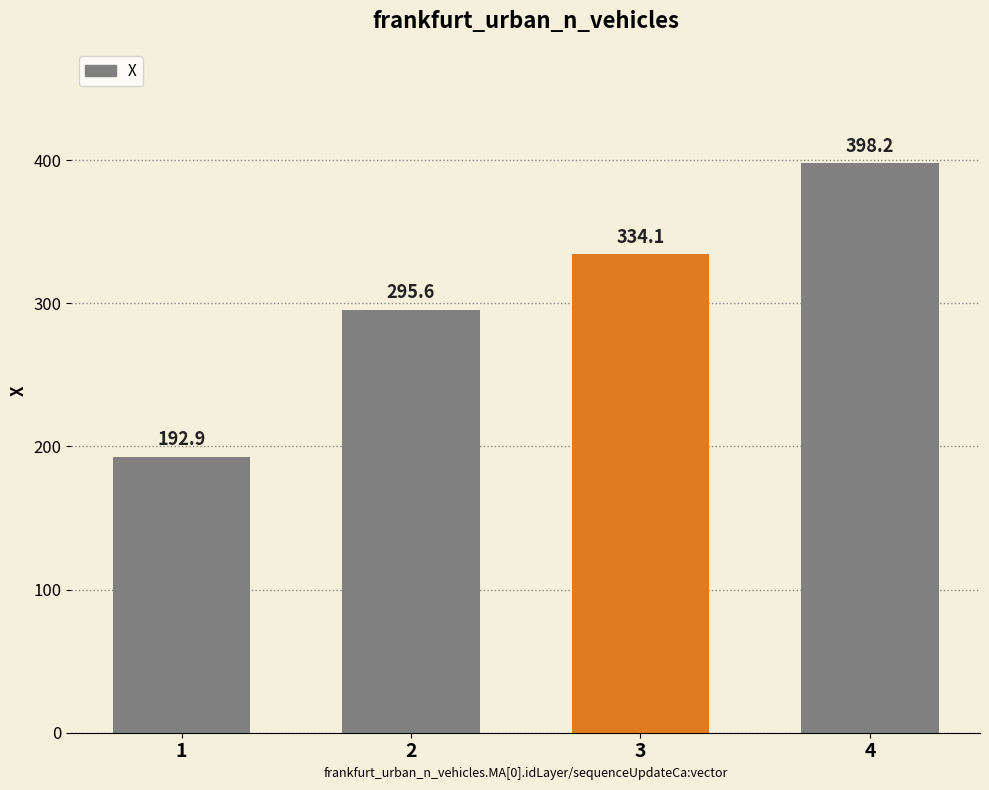

Reading right to left, transcribe all the data shown in this chart.

4=398.2	3=334.1	2=295.6	1=192.9